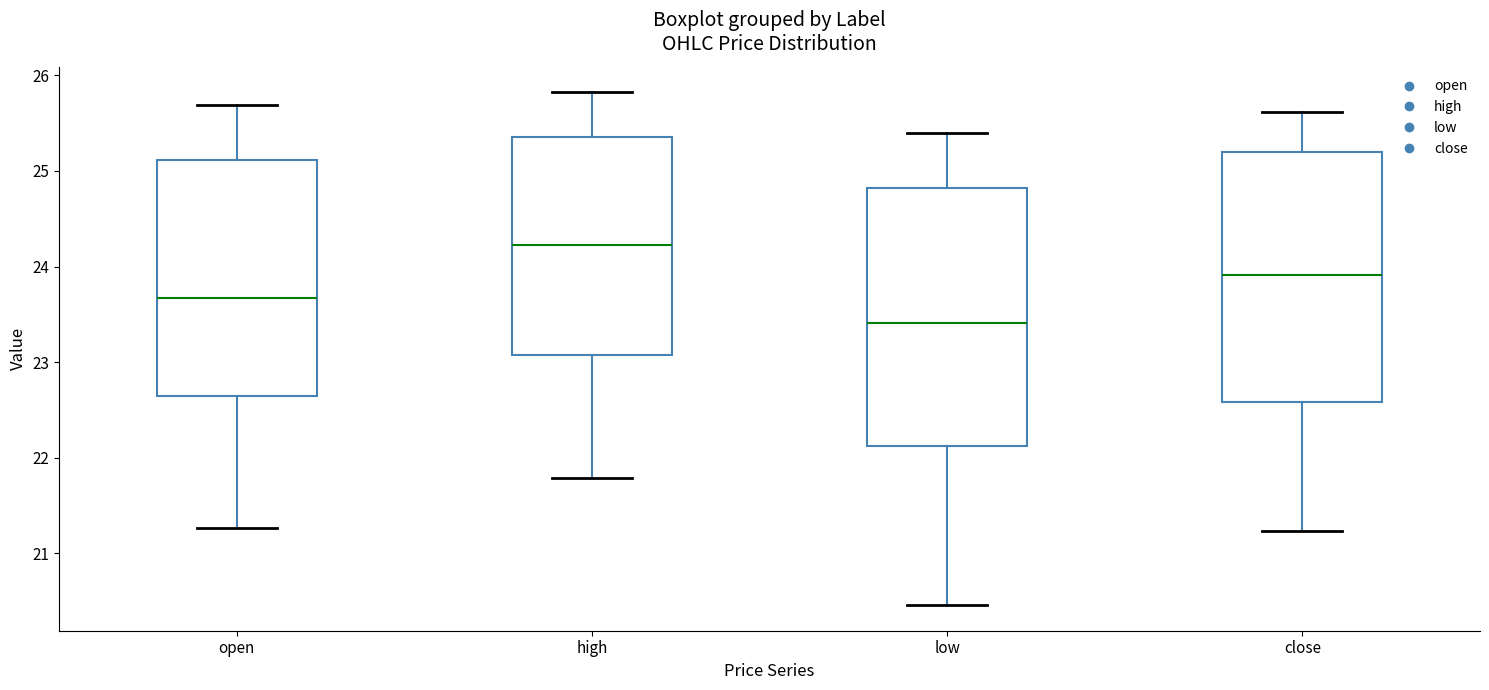

Reading left to right, read every box against the y-axis: the position of its median line, the range the box covers, and the ends of its whiskers. The values are not printed on the chart, so give them approximately, as read against the axis.

open: median 23.7, box 22.7 to 25.1, whiskers 21.3 to 25.7
high: median 24.2, box 23.1 to 25.4, whiskers 21.8 to 25.8
low: median 23.4, box 22.1 to 24.8, whiskers 20.5 to 25.4
close: median 23.9, box 22.6 to 25.2, whiskers 21.2 to 25.6